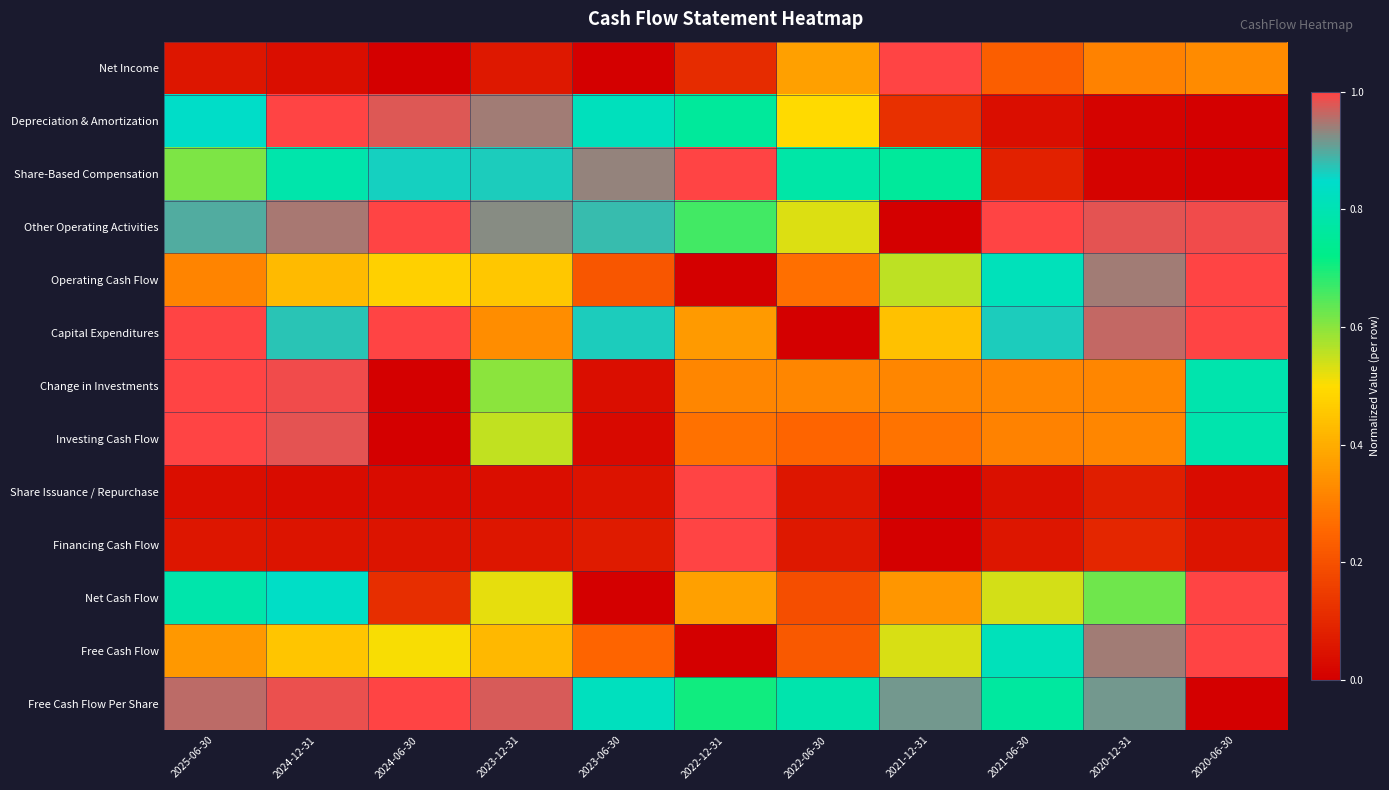

At how many categories does at least one series exceed 0?

11